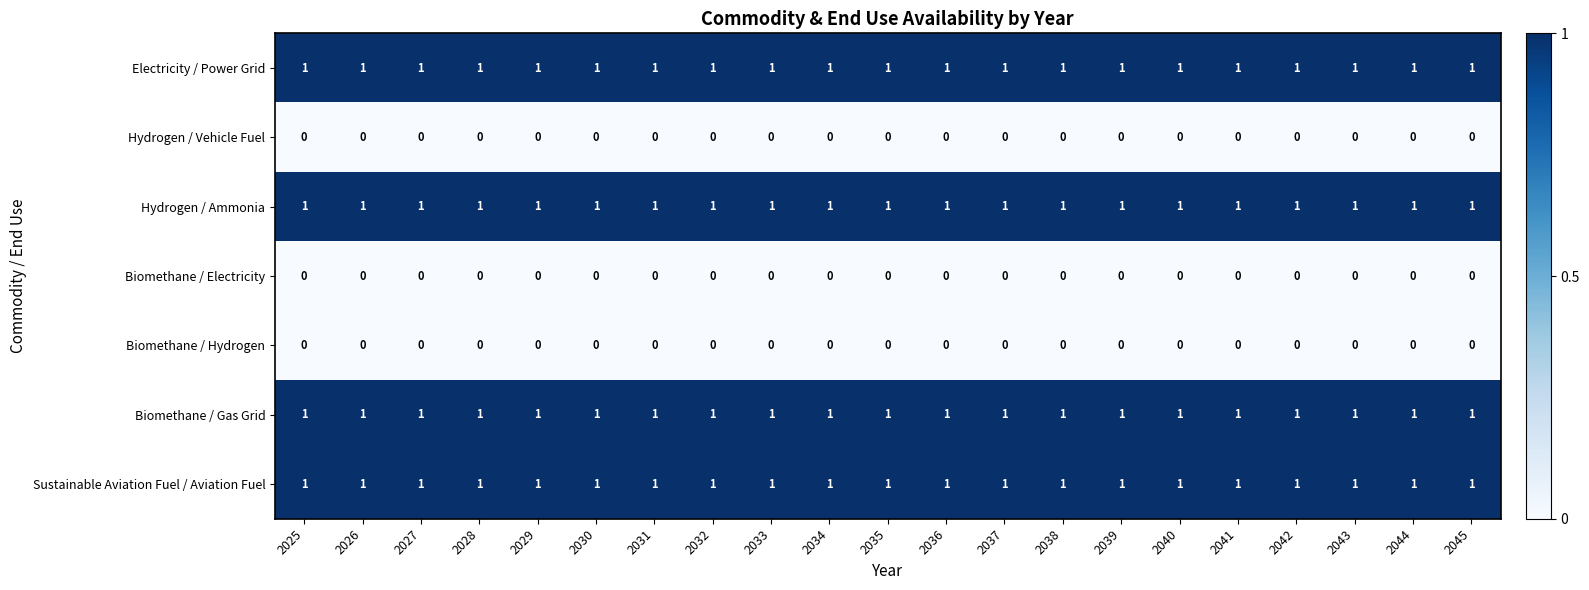

Is it true that Biomethane / Gas Grid equals 1 at 2039?

True